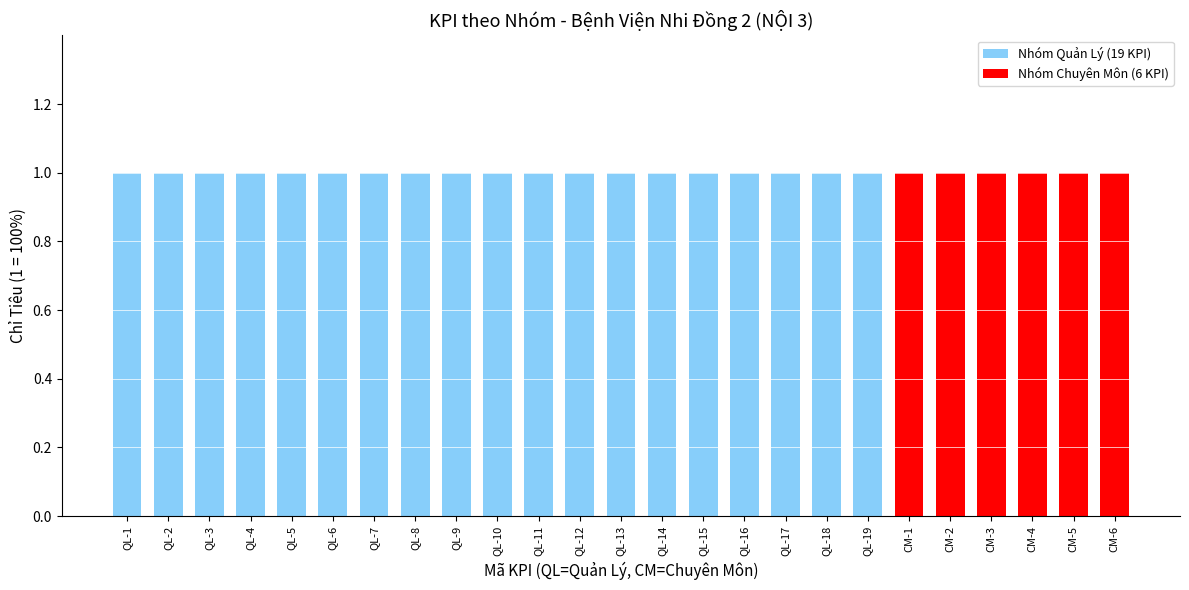

Which label corresponds to the largest value in the chart?

QUẢN LÝ